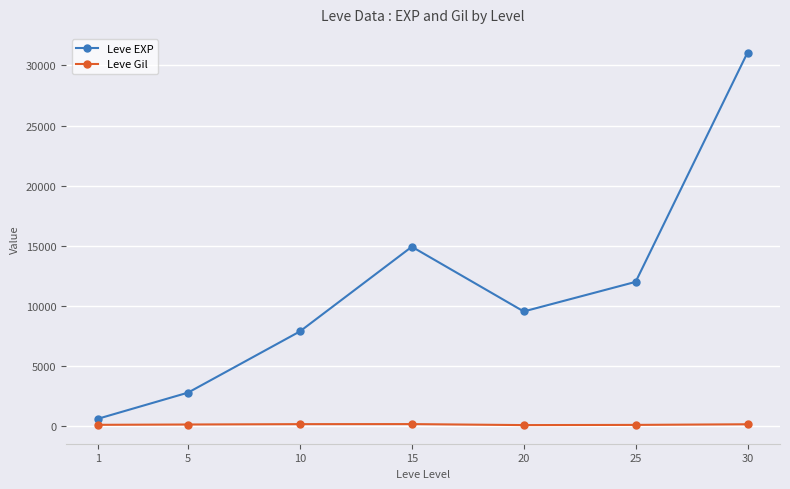

True or false: Leve EXP and Leve Gil intersect in this chart.

False